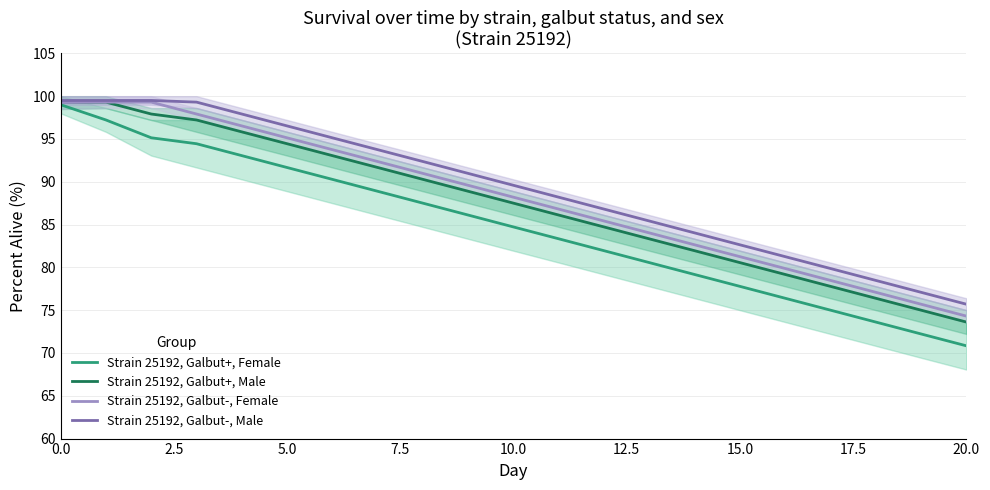

What is the smallest value displayed?

70.8